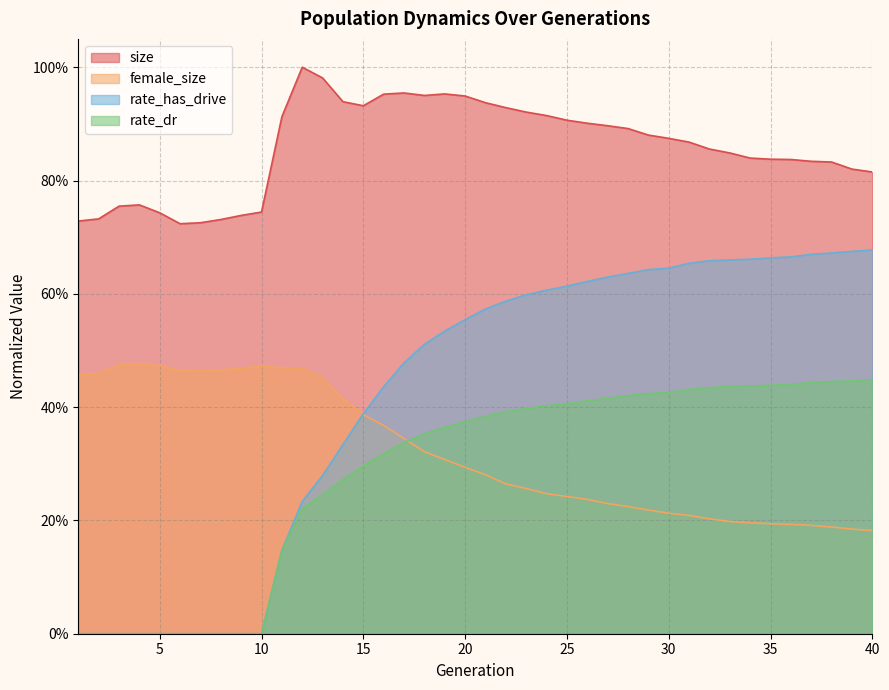

What are all the series names shown in the legend?

size, female_size, rate_has_drive, rate_dr